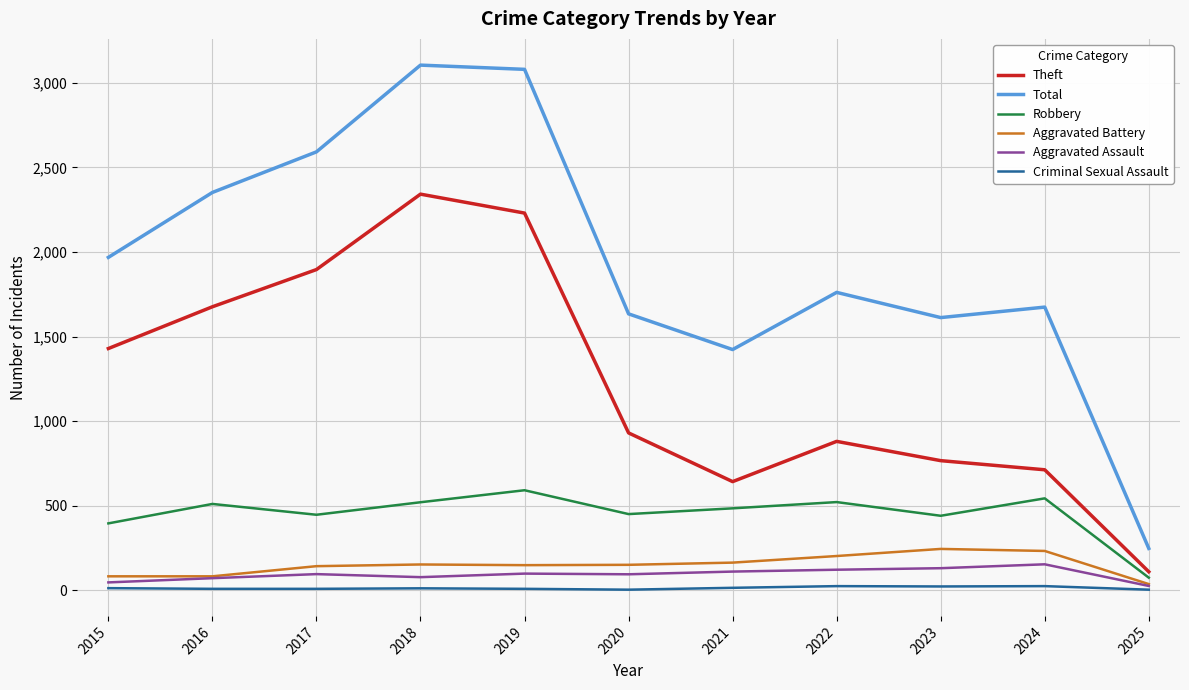

List the series in order of their peak value, highest first.

Total, Theft, Robbery, Aggravated Battery, Aggravated Assault, Criminal Sexual Assault